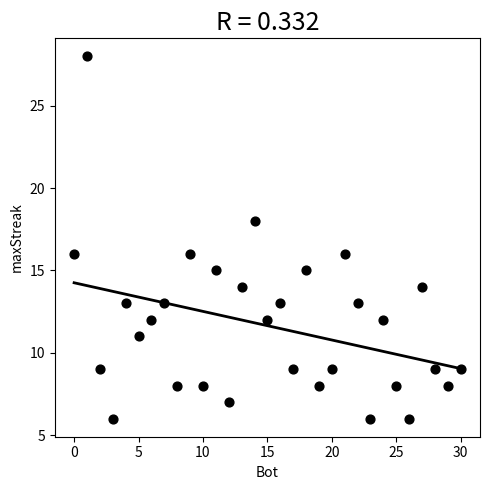

What is the range of Y values (max minus min)?

22